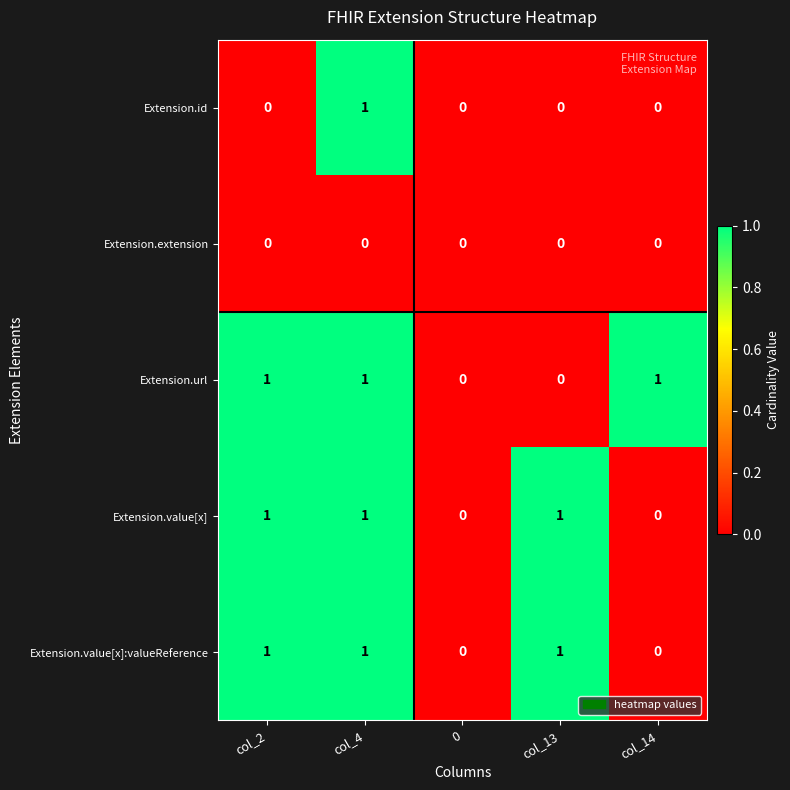

How many categories are shown in the chart?

5